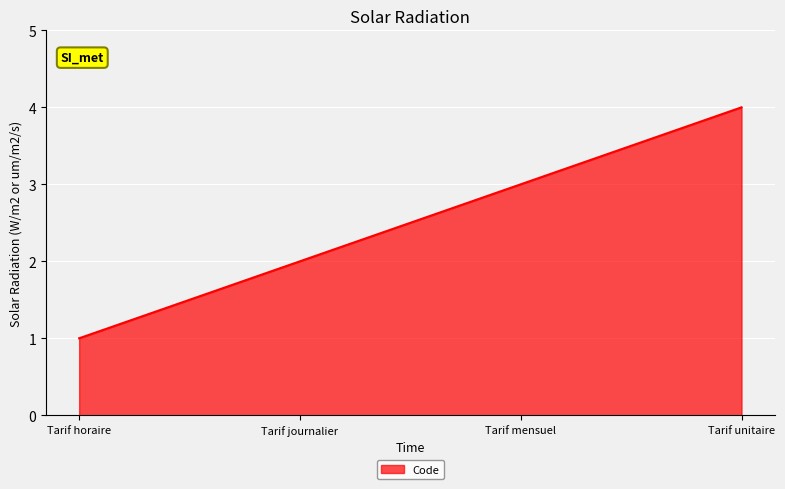

What is the greatest value displayed?

4